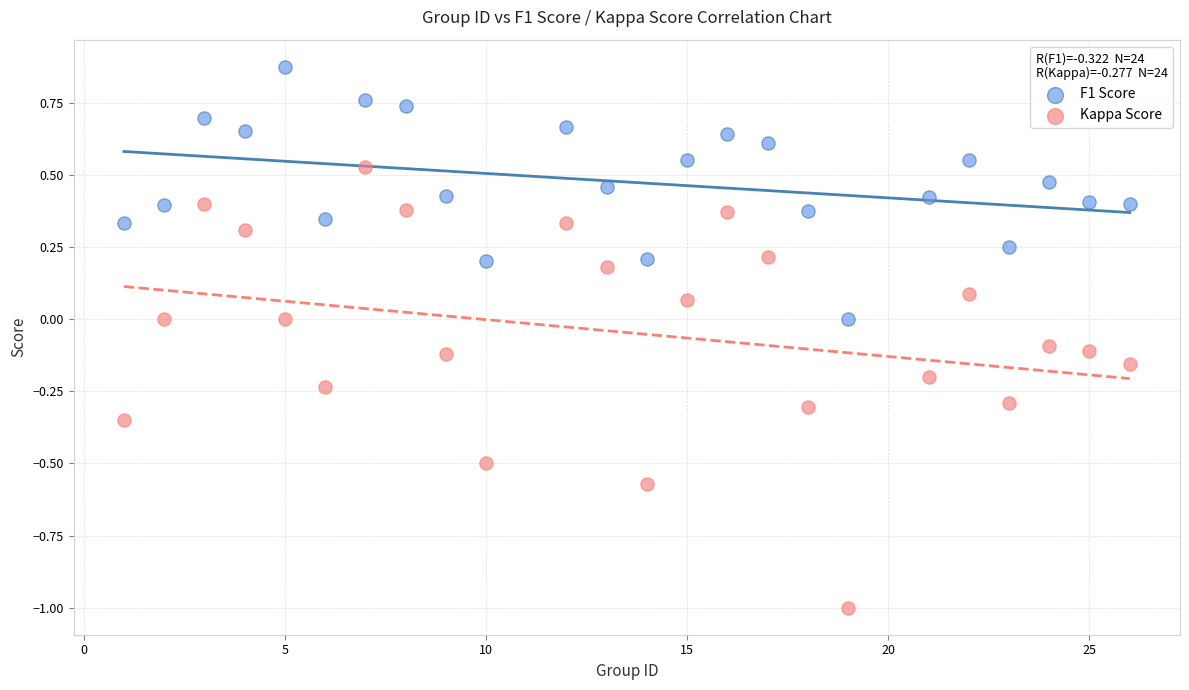

Which series reaches the minimum Y coordinate?

Kappa Score